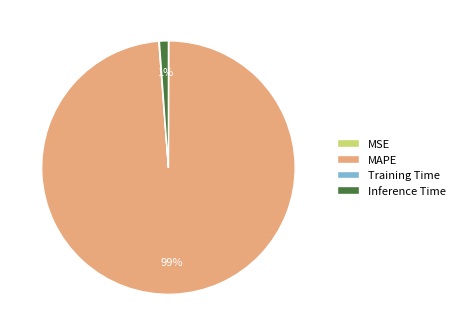

Does MAPE represent more than half of the total?

Yes